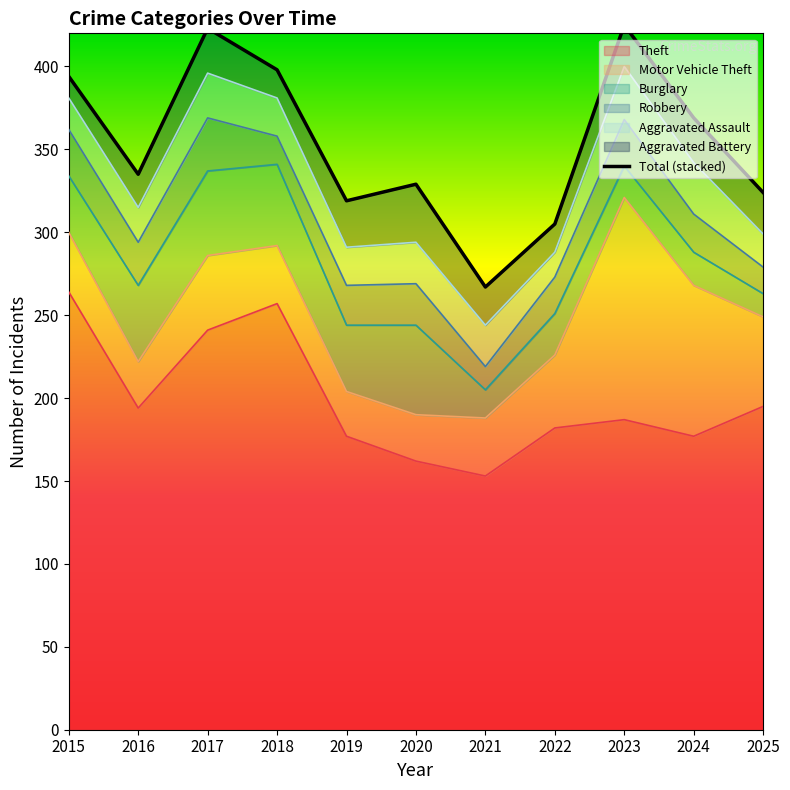

How many points are higher than both their immediate neighbors (excluding endpoints)?

3